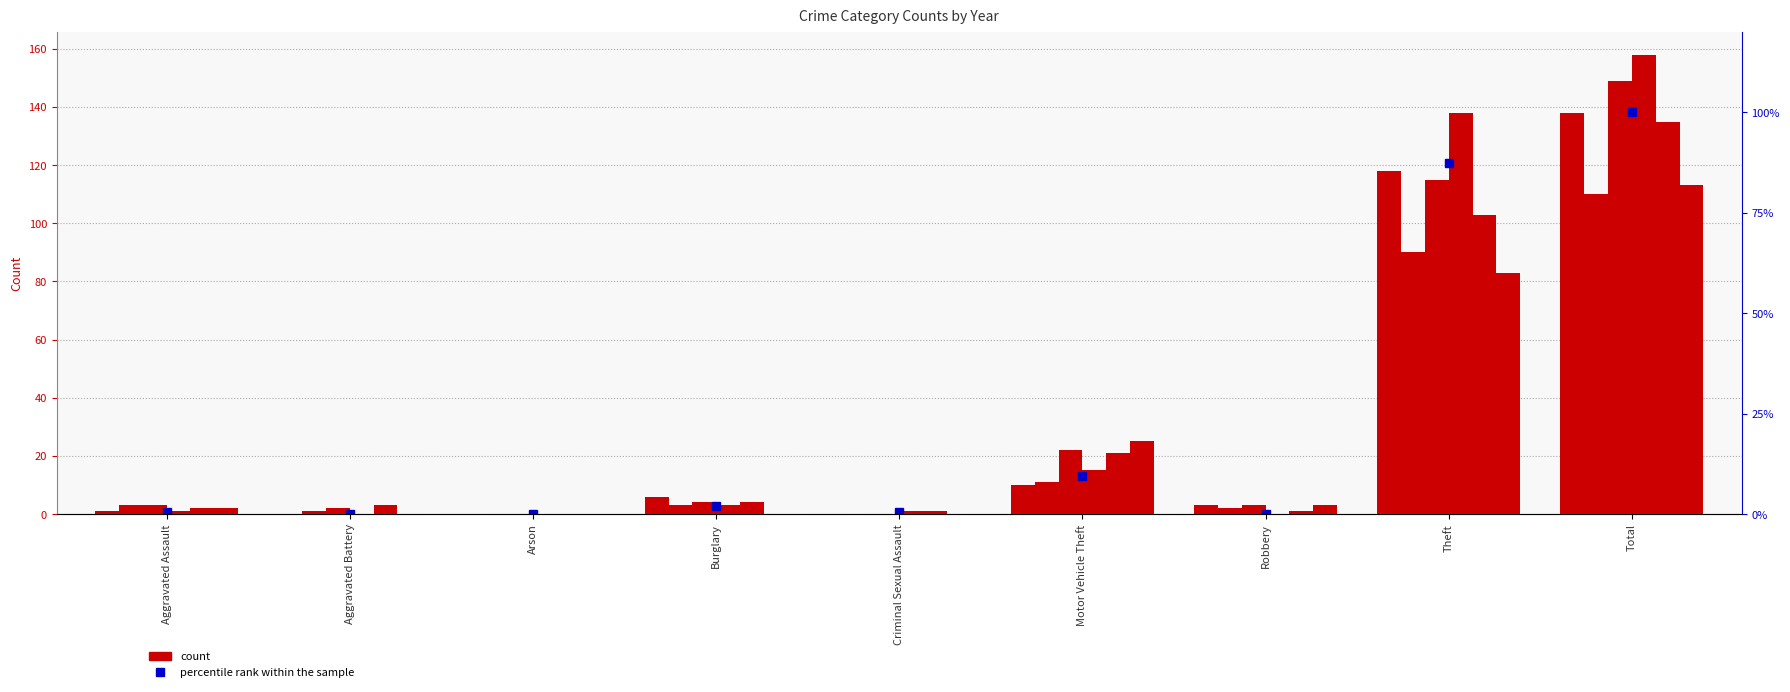

What is the difference between the maximum and minimum values?

100.0